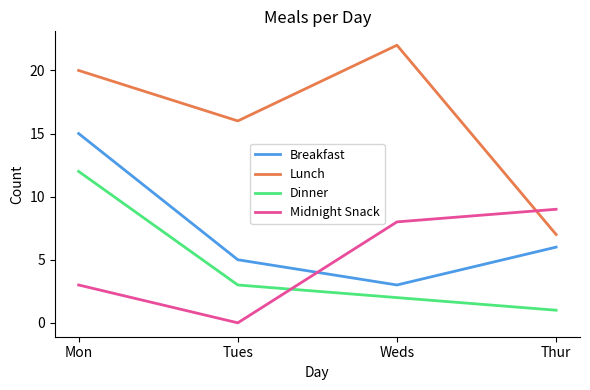

What is the maximum value shown in the chart?

22